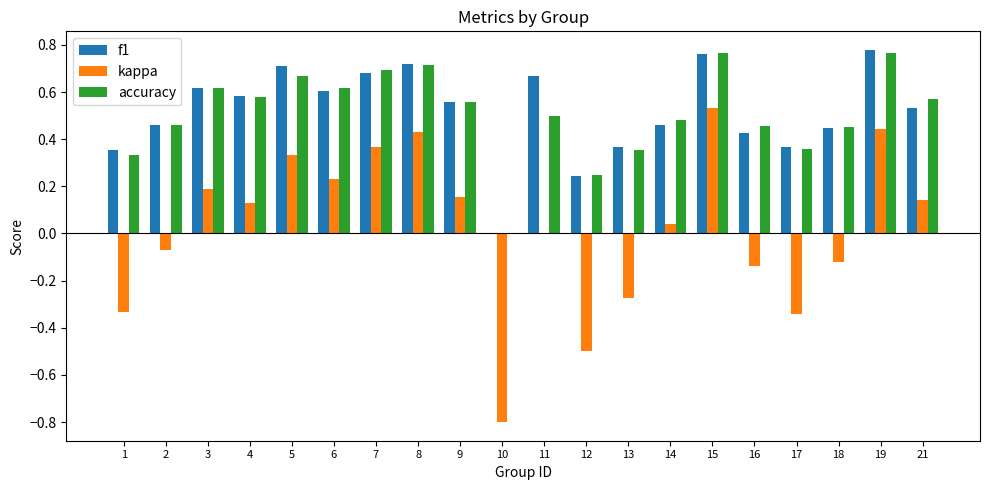

How many data points in f1 are above 0?

19